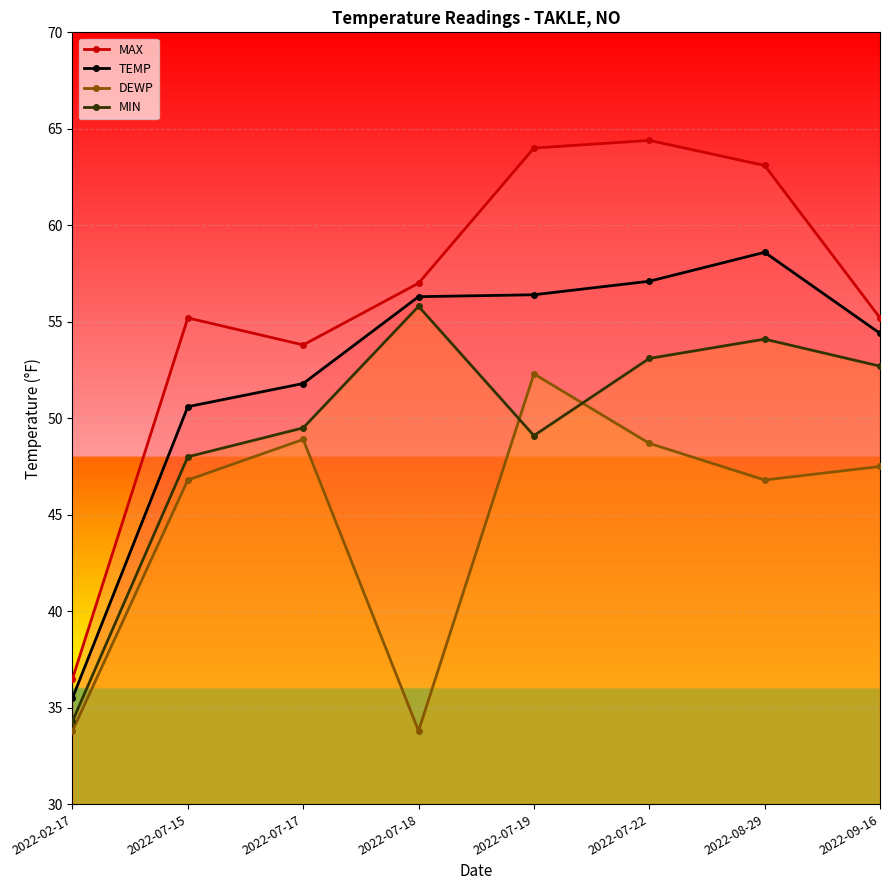

What is the total value across all series at 2022-08-29?

222.6